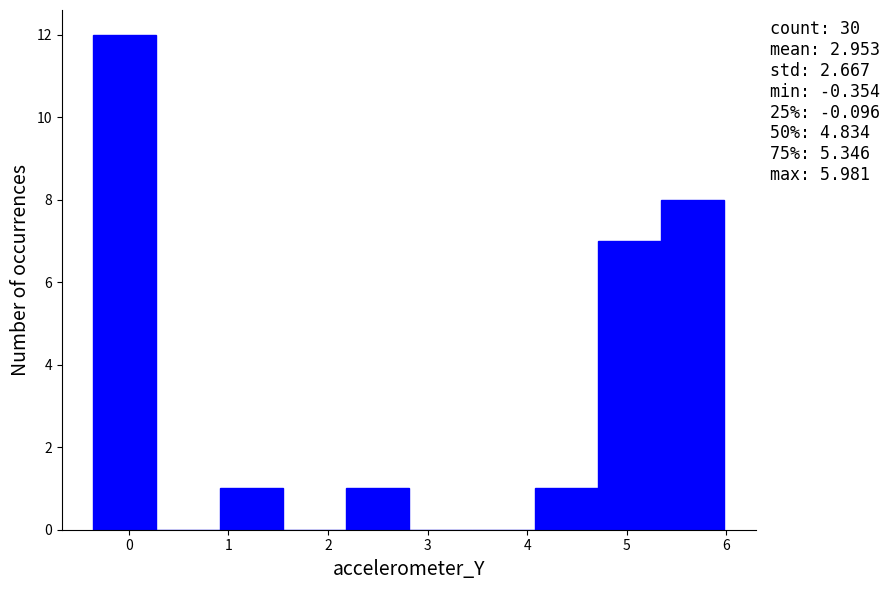

Over which range of the x-axis is the bar tallest?

-0.4 to 0.3